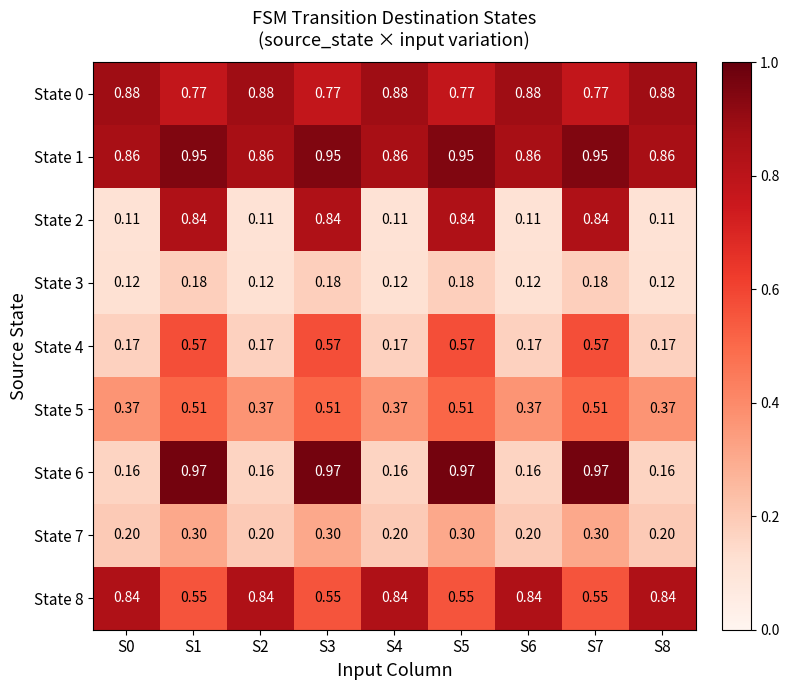

What is the spread (max minus min) of values at S3?

0.8